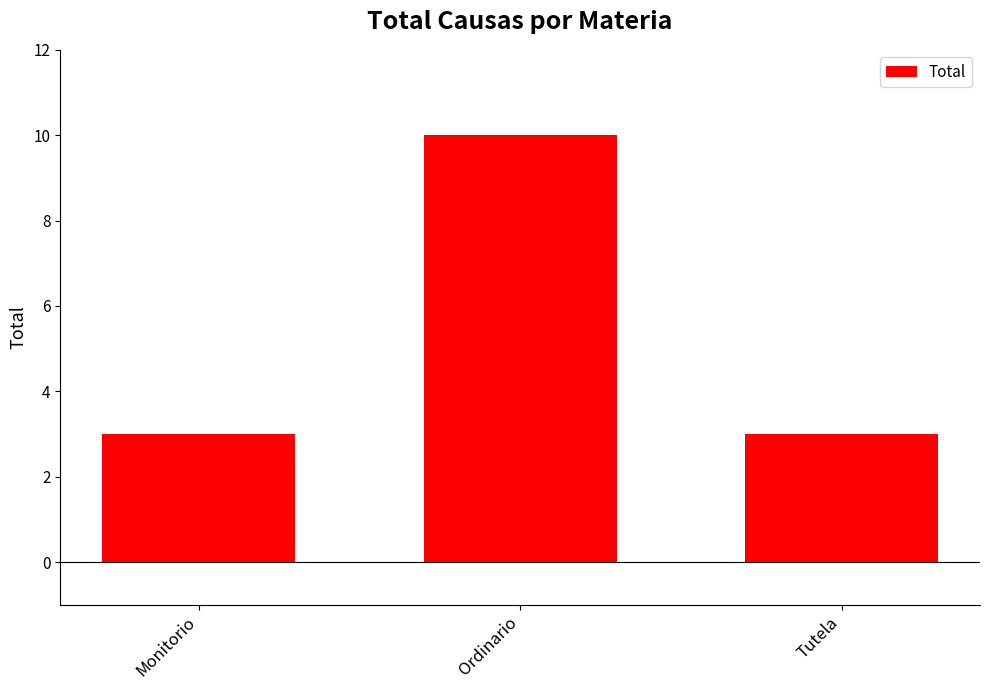

The value at Ordinario is 10. True or false?

True